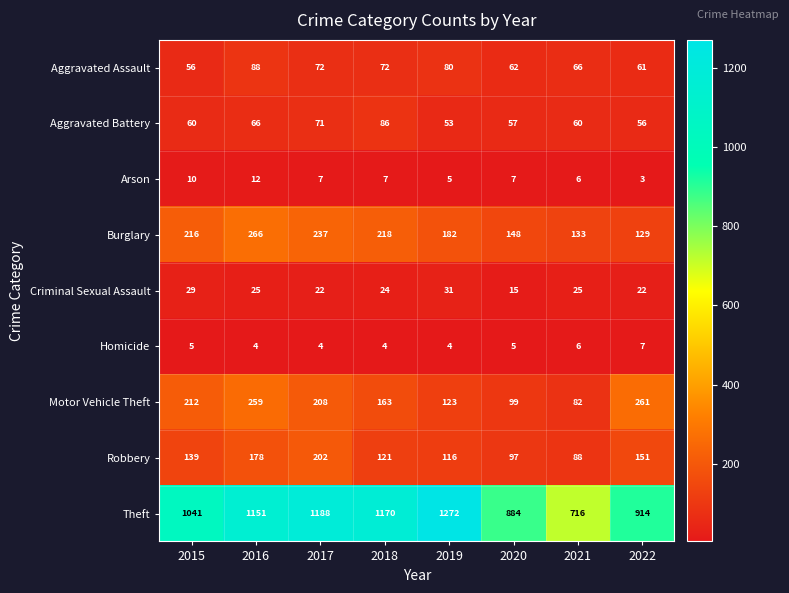

Count the number of data series in this chart.

9